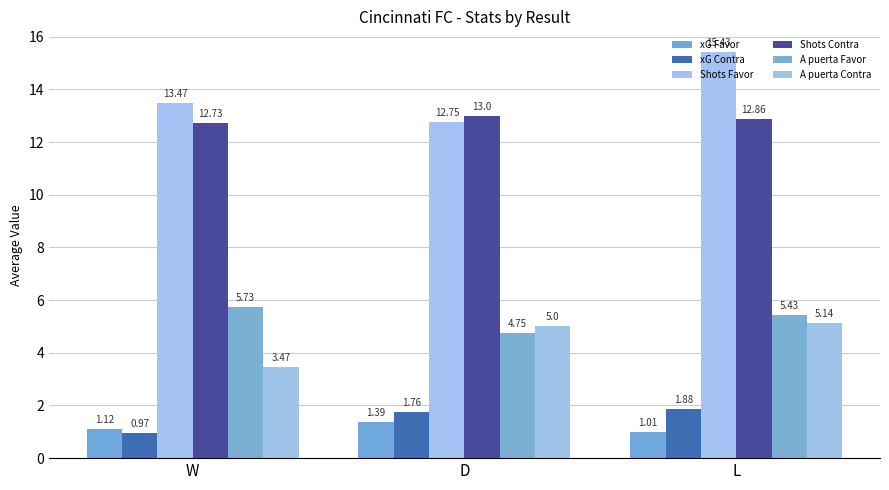

Rank the series by their maximum value, from lowest to highest.

xG Favor, xG Contra, A puerta Contra, A puerta Favor, Shots Contra, Shots Favor